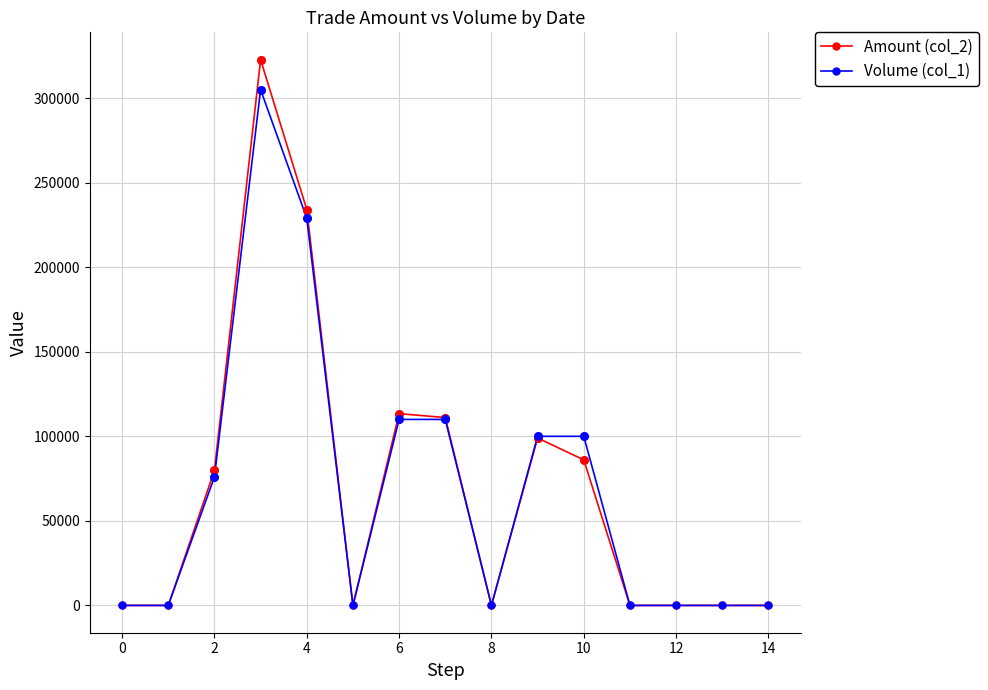

Which series has the widest spread of values?

Amount (col_2)